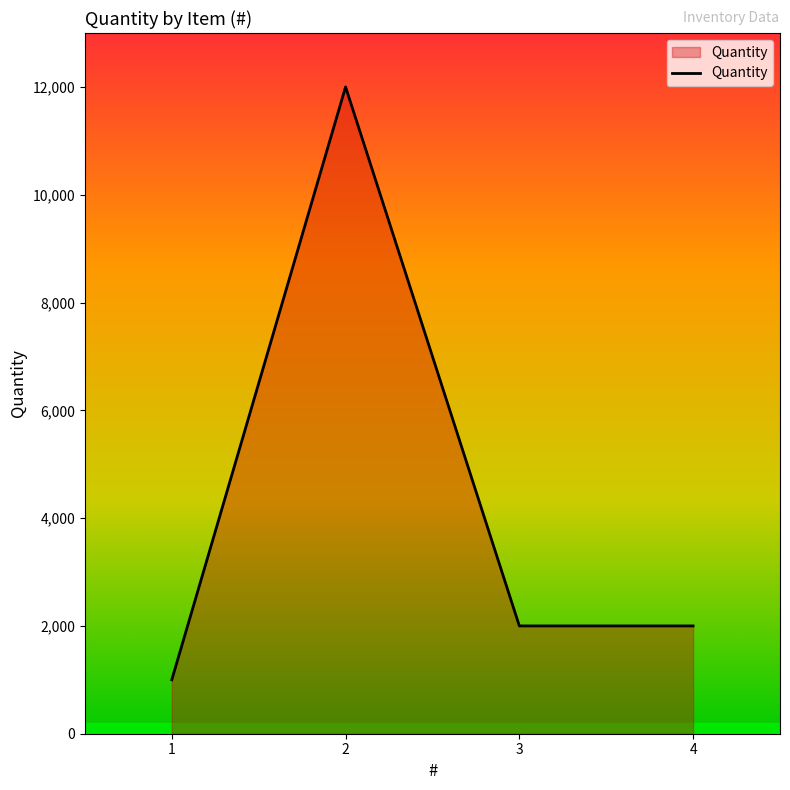

Read the value at 4, to the nearest 100.

2000